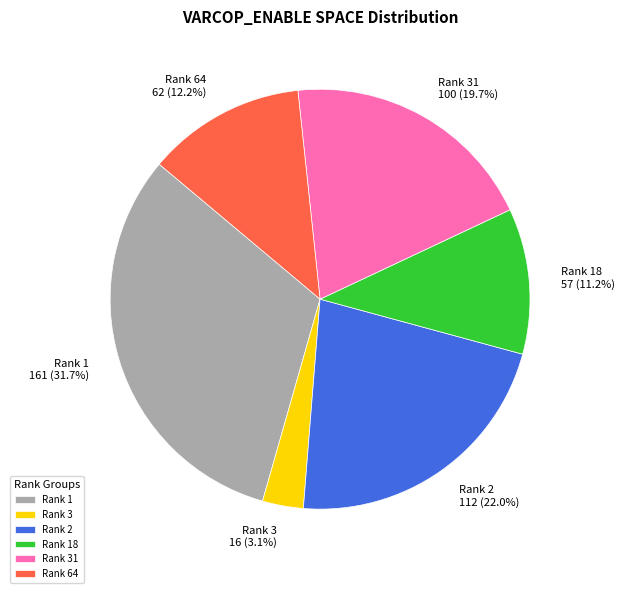

How many segments does this pie chart have?

6